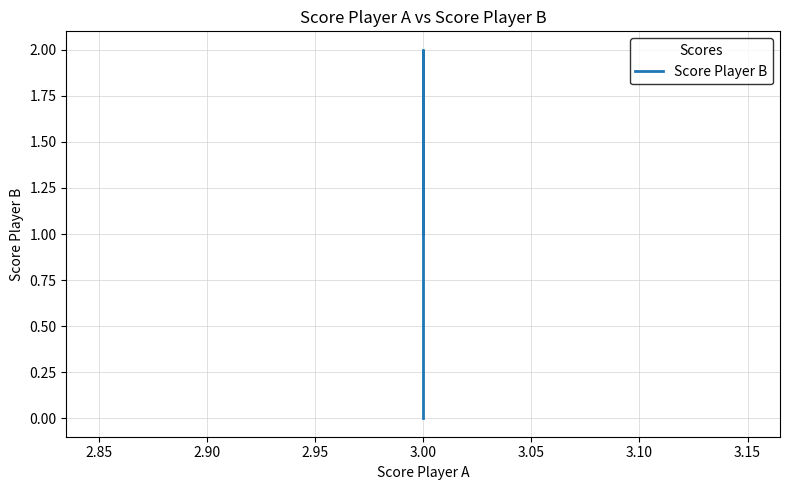

How many positive values are there?

3